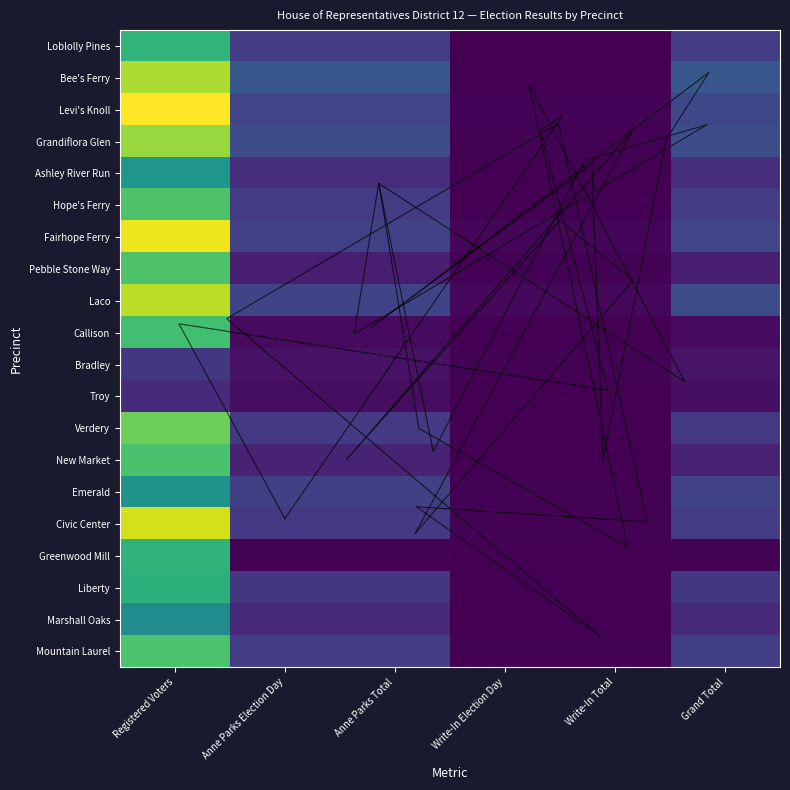

What is the sum of the Callison values at Anne Parks Total and Registered Voters?

867